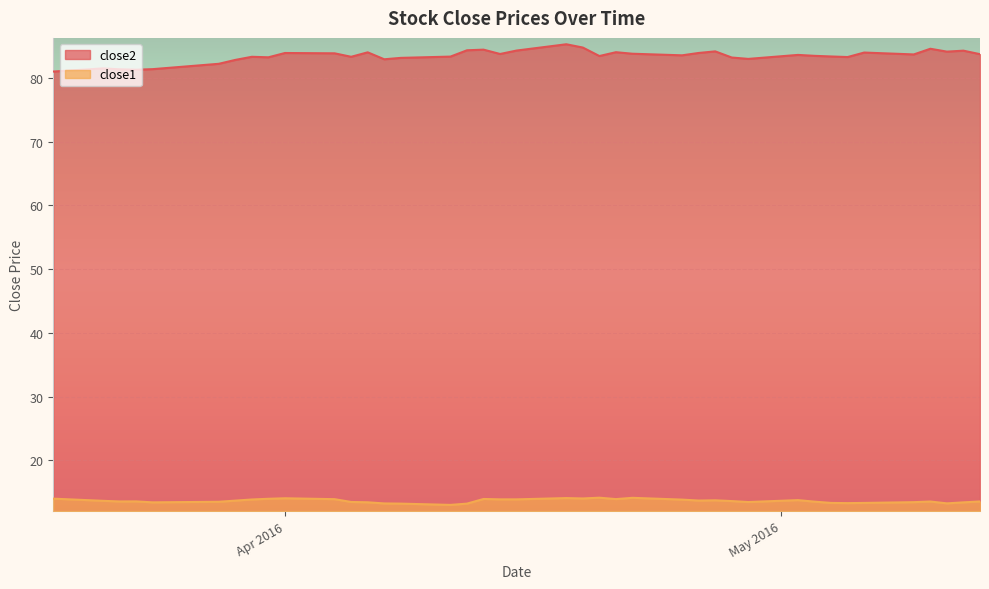

What is the total value across all series at 2016-04-20?

97.6